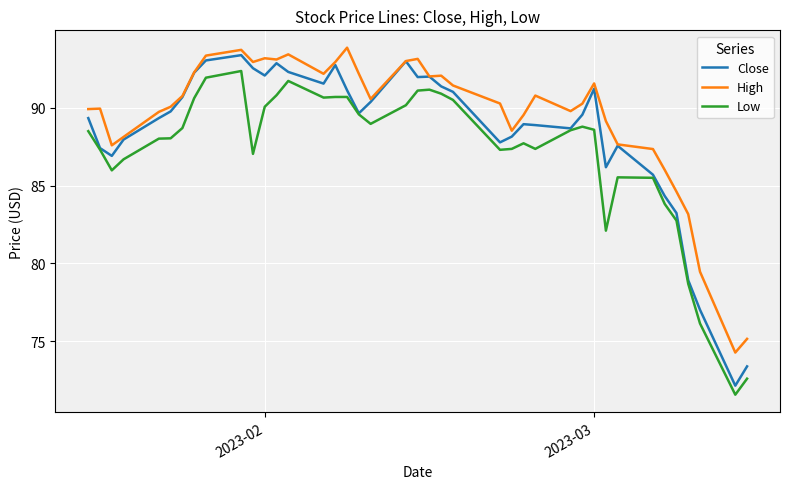

Count the number of data series in this chart.

3